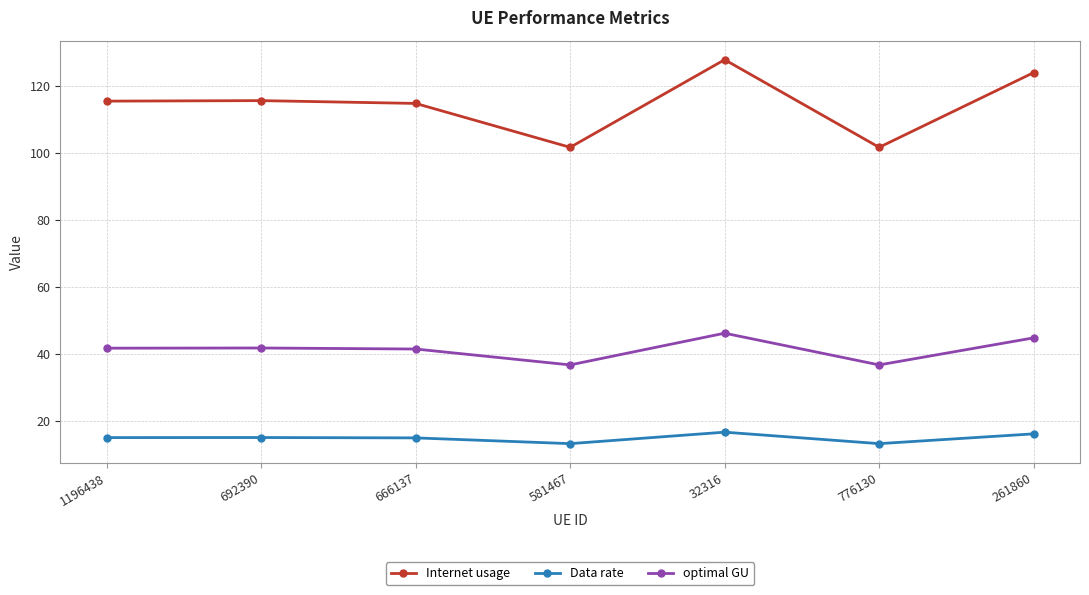

True or false: Data rate has more than 0 points higher than both neighbors.

True